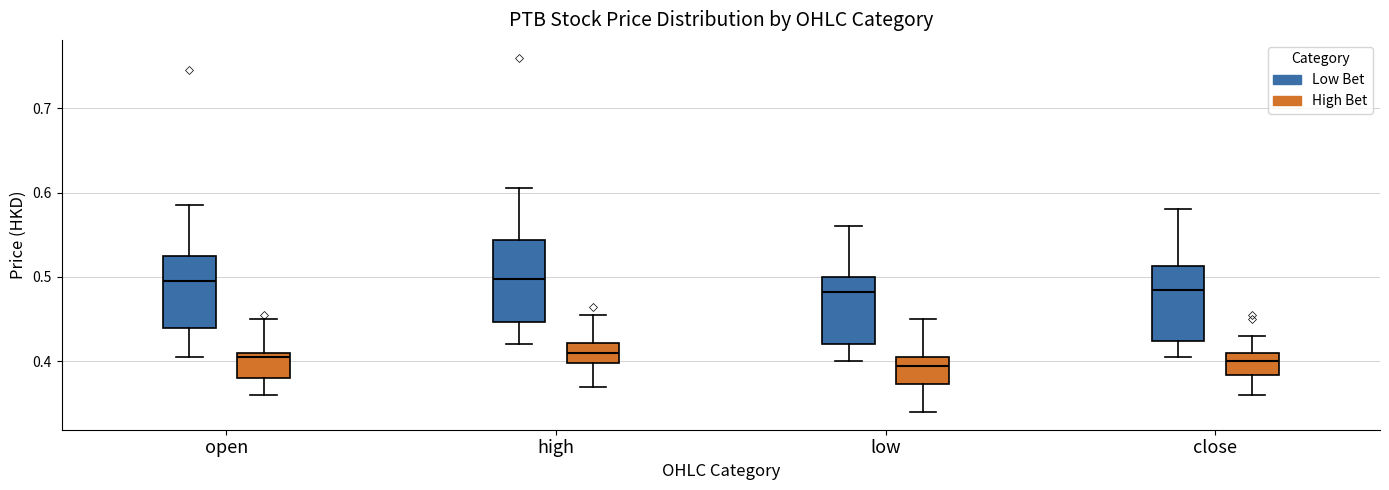

Reading left to right, transcribe this box plot: for each box, give where its median line is, the range the box spans, and where its two whiskers end, as read against the y-axis. The values are not printed on the chart, so give them approximately, as read against the axis.

open (Low Bet): median 0.50, box 0.44 to 0.53, whiskers 0.41 to 0.59
open (High Bet): median 0.41 (just below the box's upper edge), box 0.38 to 0.41, whiskers 0.36 to 0.45
high (Low Bet): median 0.50, box 0.45 to 0.54, whiskers 0.42 to 0.61
high (High Bet): median 0.41, box 0.40 to 0.42, whiskers 0.37 to 0.46
low (Low Bet): median 0.48, box 0.42 to 0.50, whiskers 0.40 to 0.56
low (High Bet): median 0.40, box 0.37 to 0.41, whiskers 0.34 to 0.45
close (Low Bet): median 0.49, box 0.42 to 0.51, whiskers 0.41 to 0.58
close (High Bet): median 0.40, box 0.38 to 0.41, whiskers 0.36 to 0.43